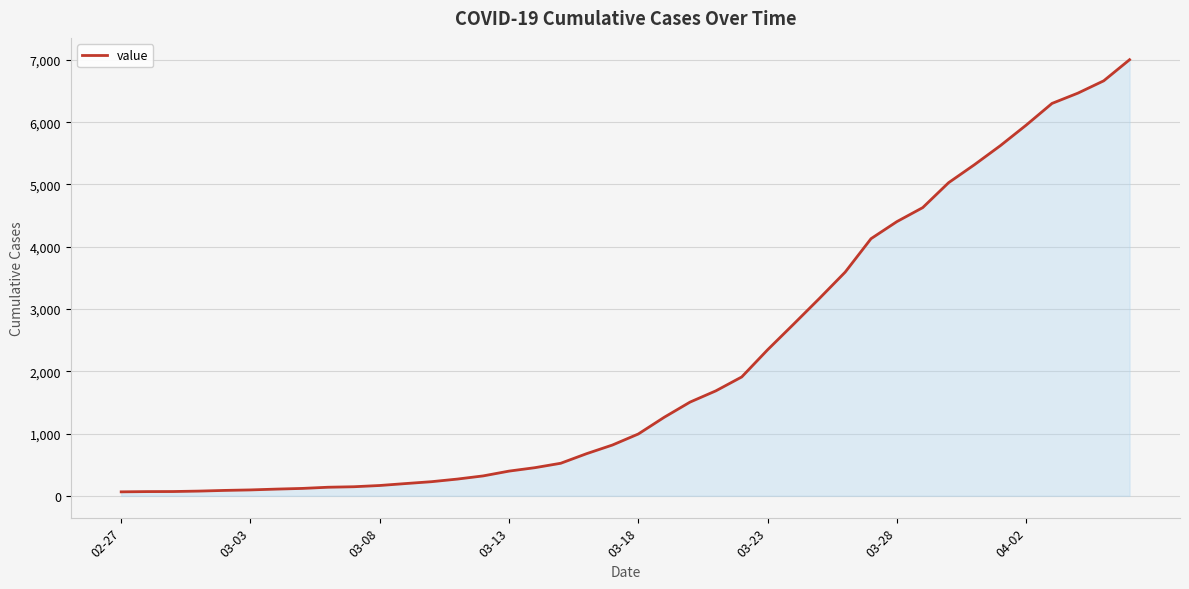

What is the greatest value displayed?

7003